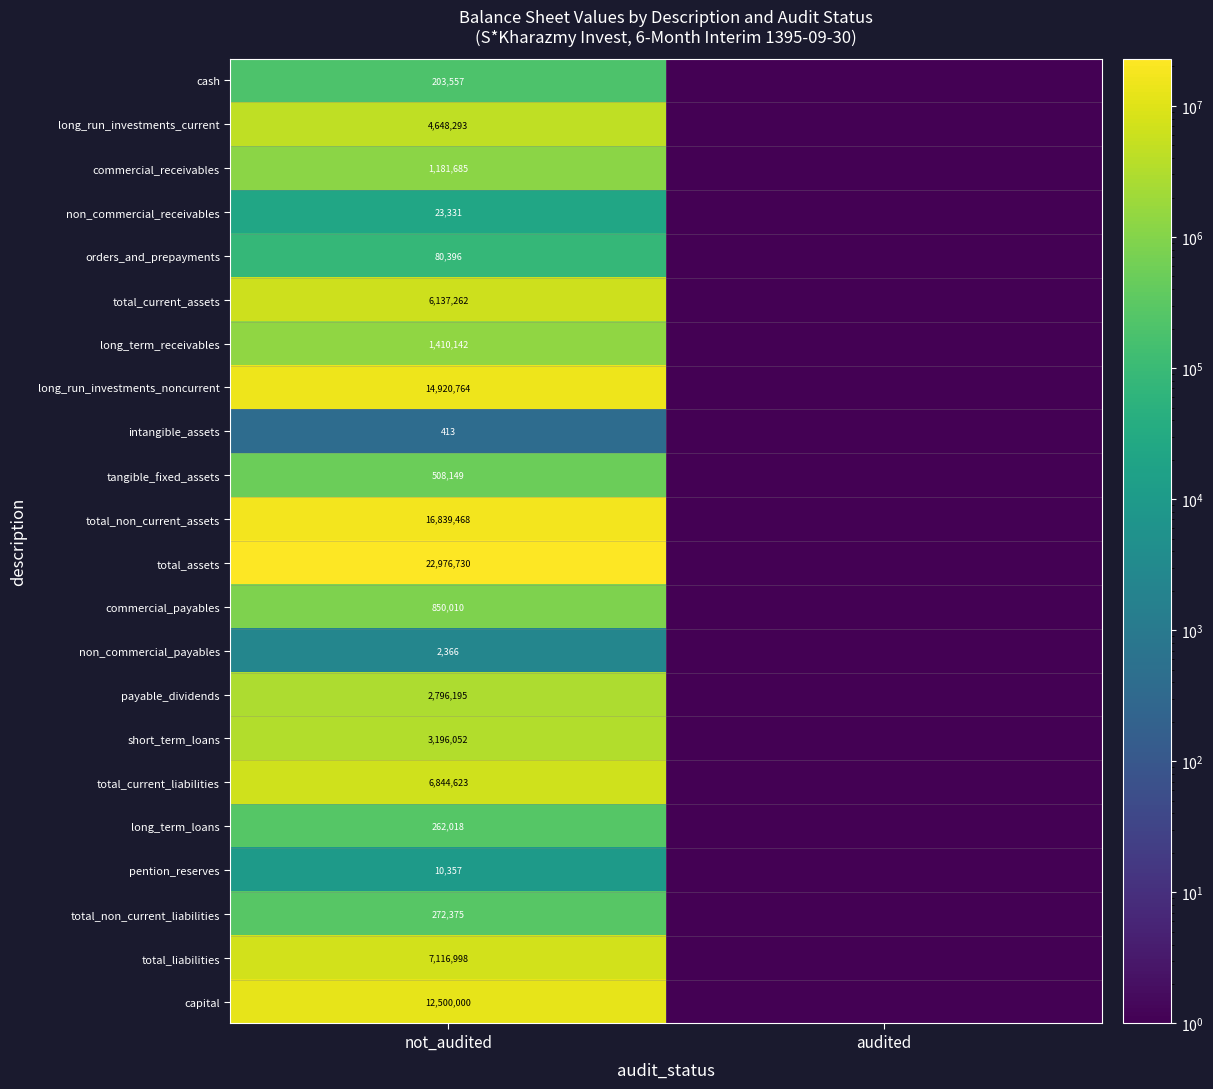

Rank the series at not_audited from highest to lowest value.

total_assets, total_non_current_assets, long_run_investments_noncurrent, capital, total_liabilities, total_current_liabilities, total_current_assets, long_run_investments_current, short_term_loans, payable_dividends, long_term_receivables, commercial_receivables, commercial_payables, tangible_fixed_assets, total_non_current_liabilities, long_term_loans, cash, orders_and_prepayments, non_commercial_receivables, pention_reserves, non_commercial_payables, intangible_assets